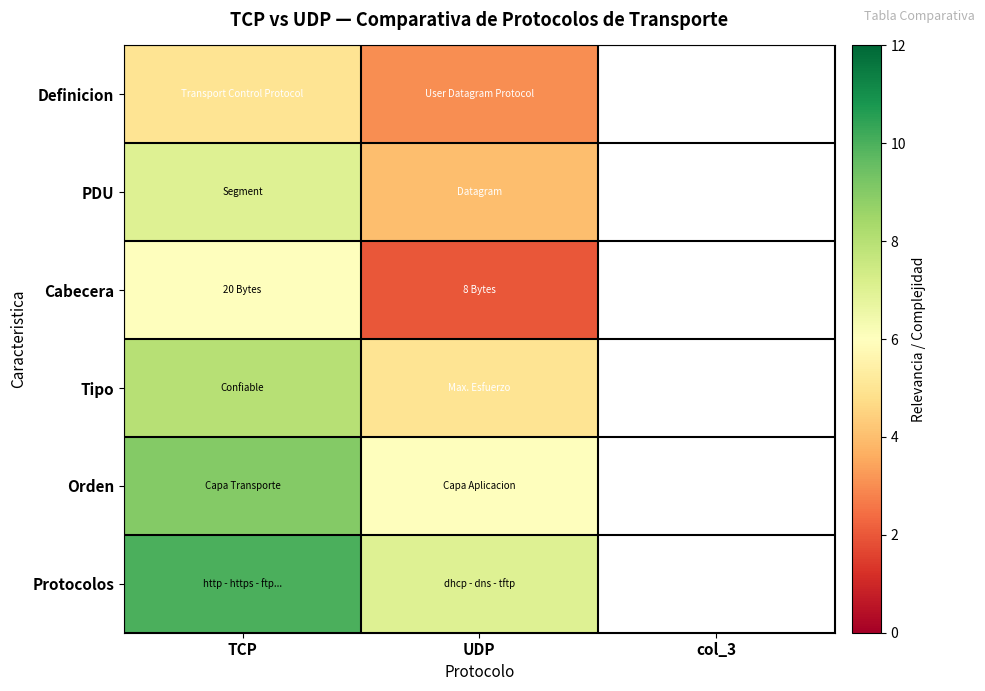

List the labels in order of Protocolos value, largest first.

TCP, UDP, col_3